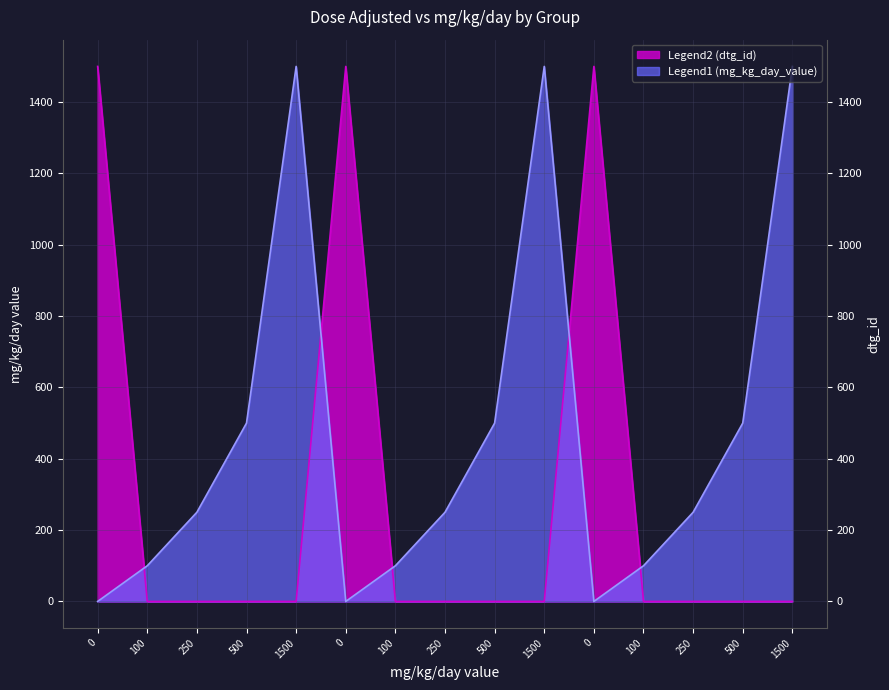

What is the difference between the maximum and minimum values in the Legend2 (dtg_id) series?

1500.0